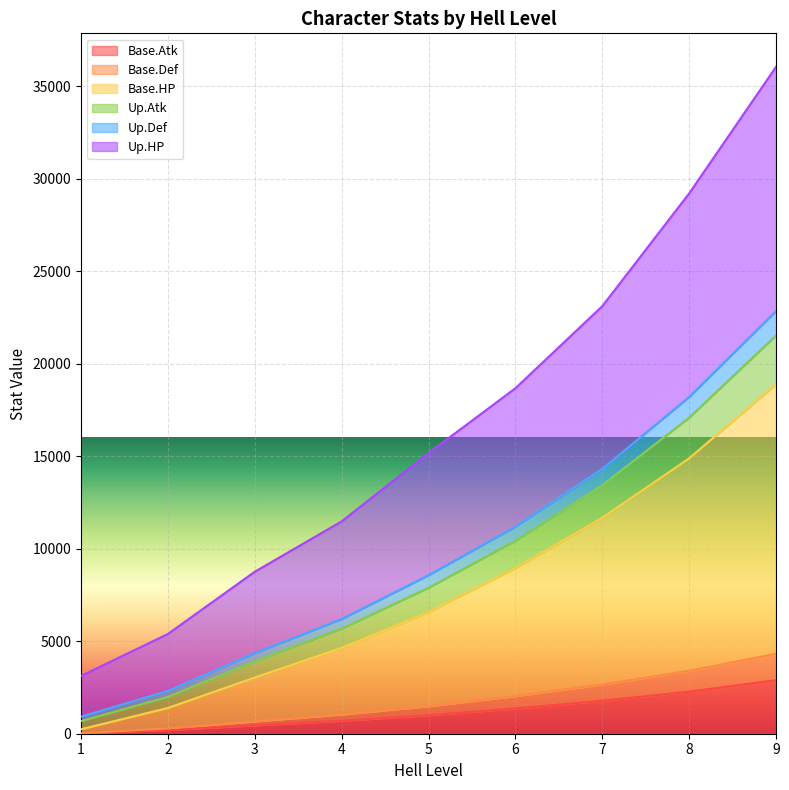

At which category is the sum across all series the highest?

9